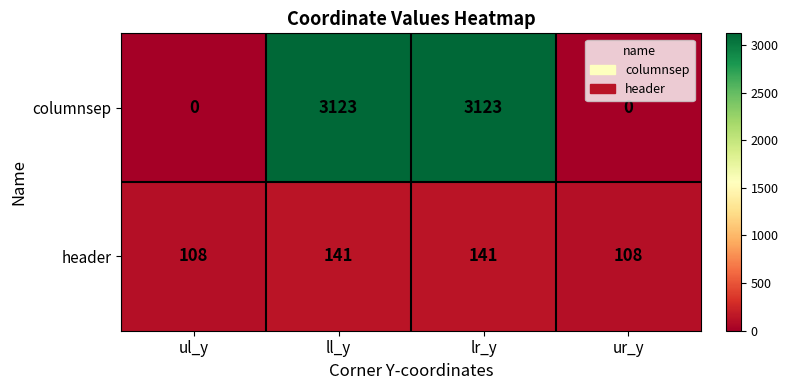

Is the value of header at ur_y greater than the value of columnsep at ur_y?

Yes